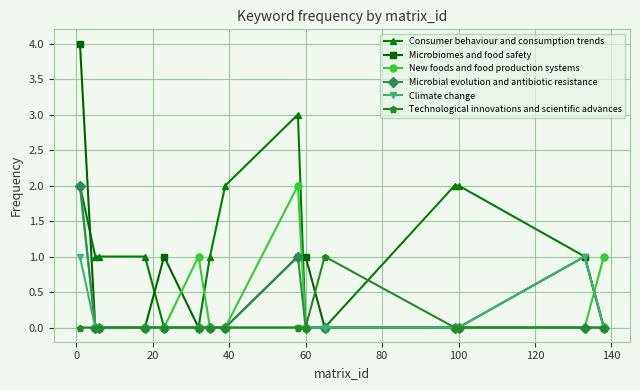

What is the highest value of the Technological innovations and scientific advances series?

1